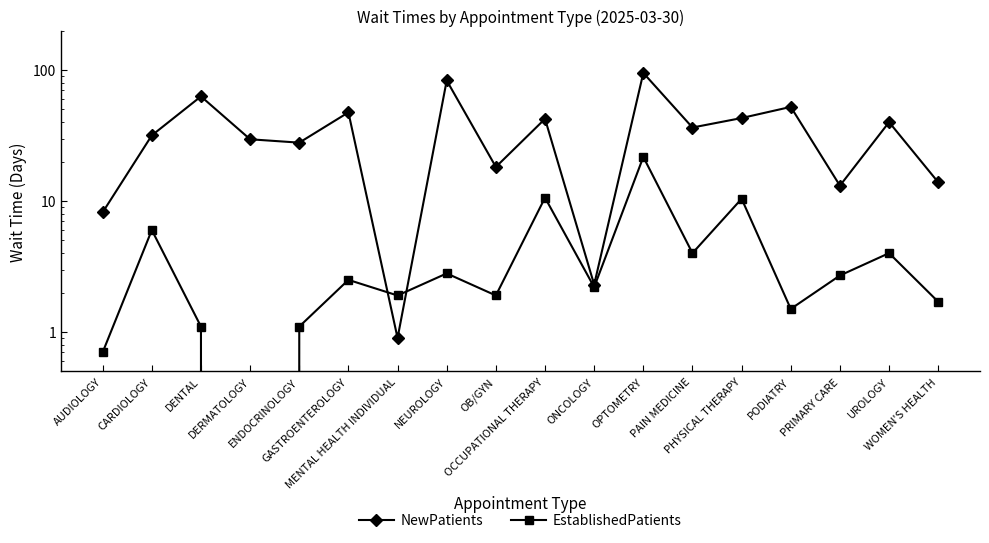

True or false: EstablishedPatients and NewPatients cross at least once.

True